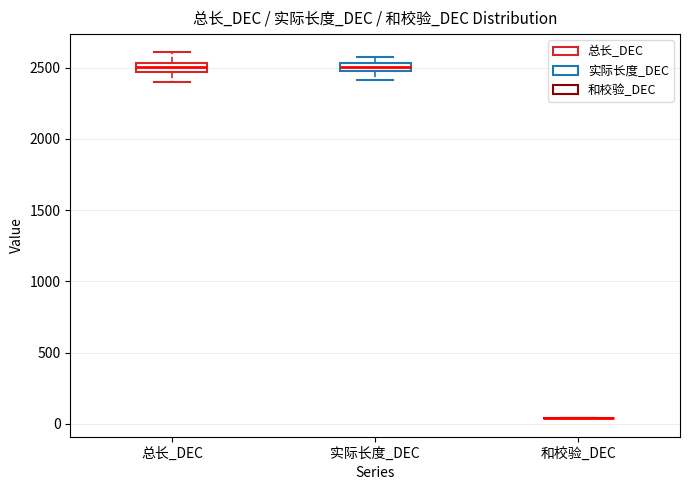

Where is the lower edge of the box for 总长_DEC on the y-axis? The values are not printed on the chart, so give them approximately, as read against the axis.

2450